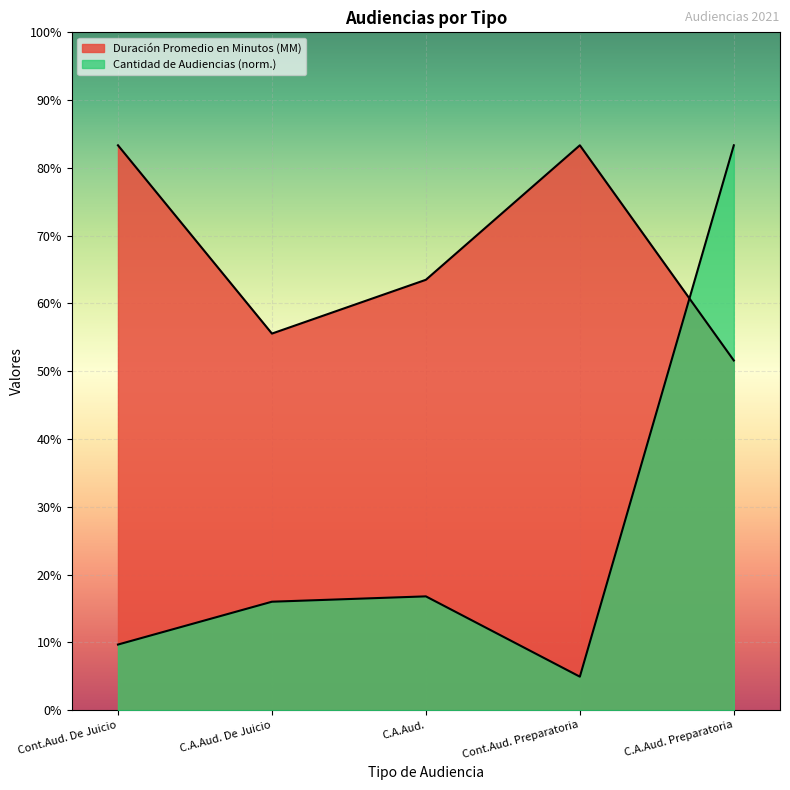

List the series in order of their overall mean, highest first.

Duración Promedio en Minutos (MM), Cantidad de Audiencias